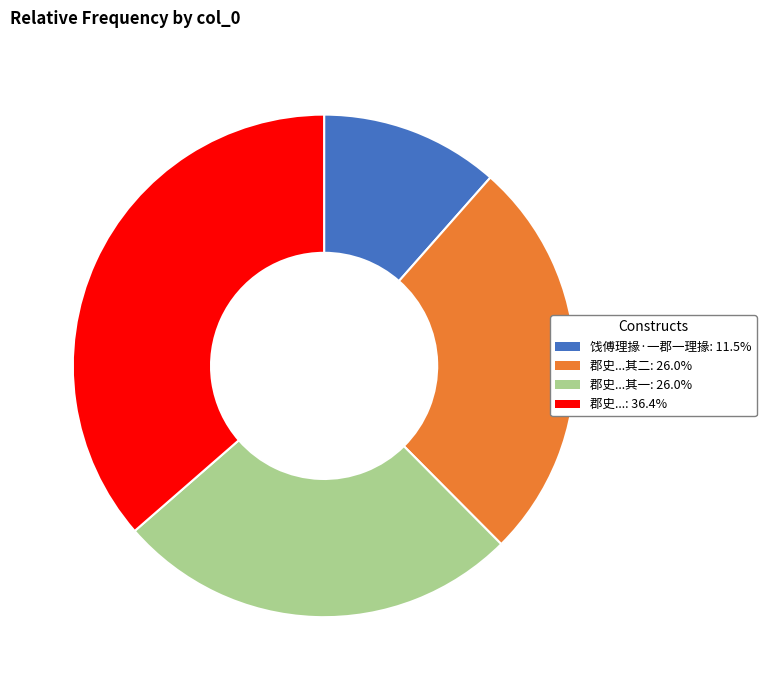

Is there a majority slice in this chart?

No